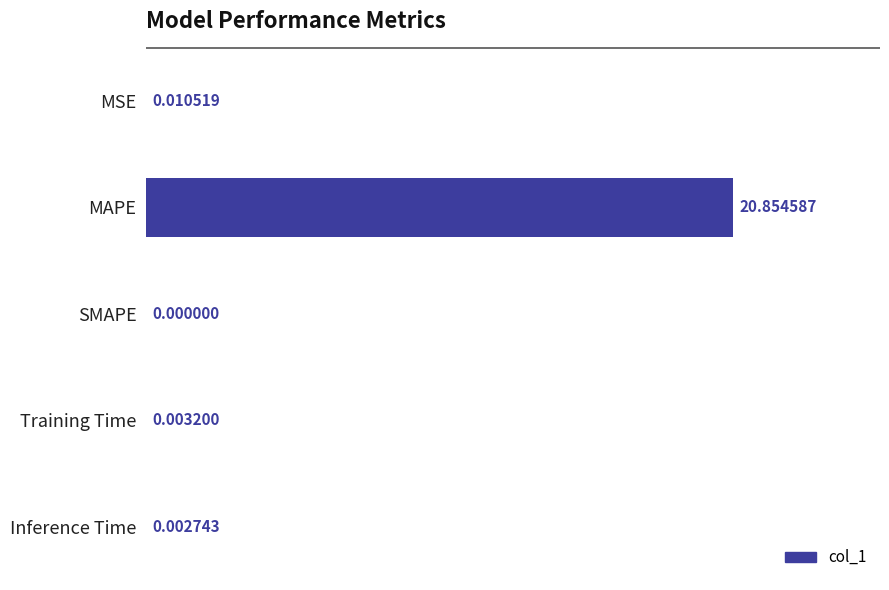

At which label is the value closest to 10?

MSE